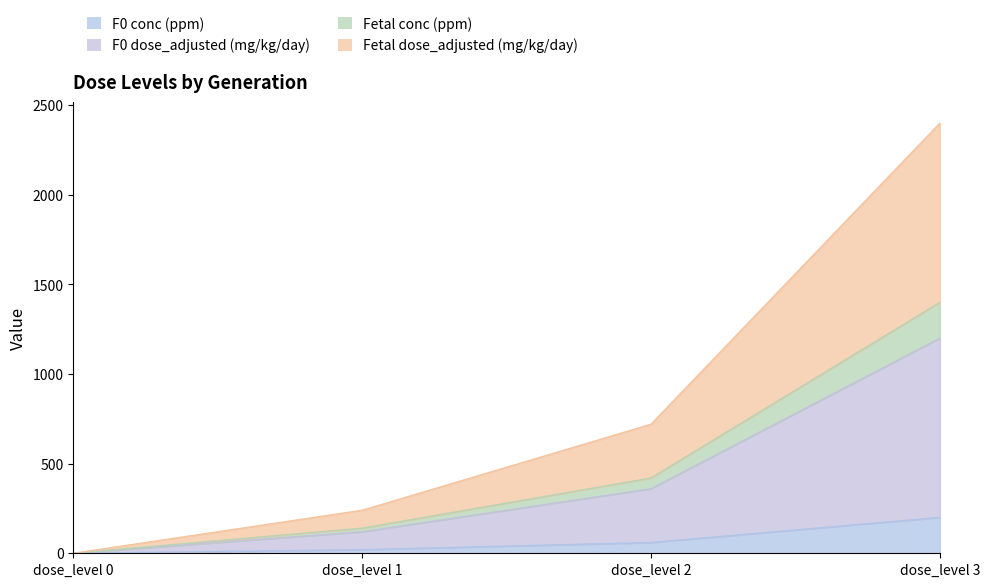

True or false: Fetal dose_adjusted (mg/kg/day) and F0 conc (ppm) intersect in this chart.

False